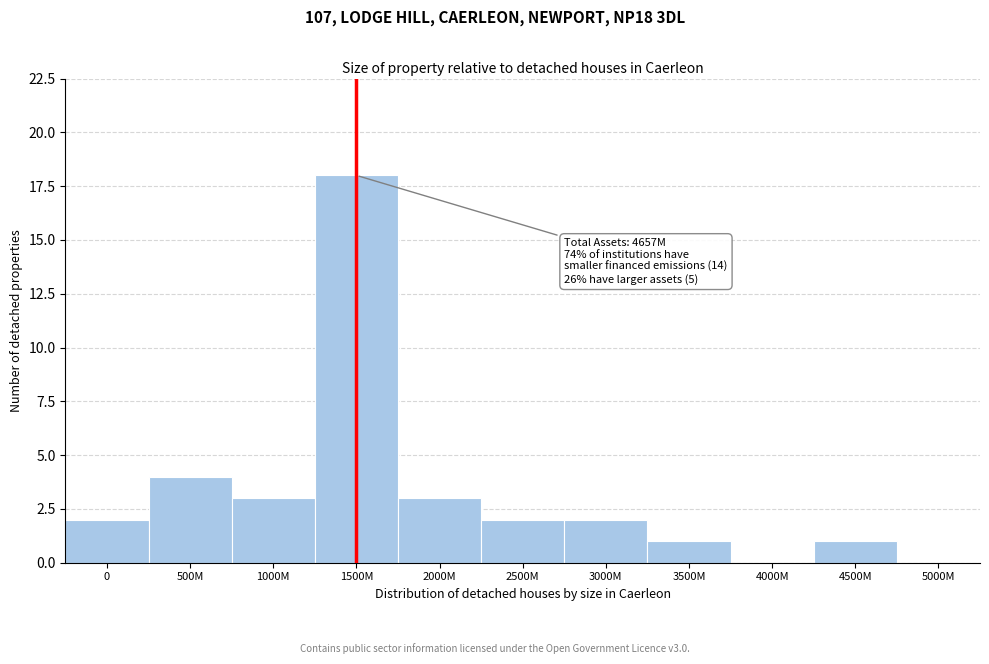

Reading right to left, transcribe all the data shown in this chart.

5000M=0	4500M=1	4000M=0	3500M=1	3000M=2	2500M=2	2000M=3	1500M=18	1000M=3	500M=4	0=2